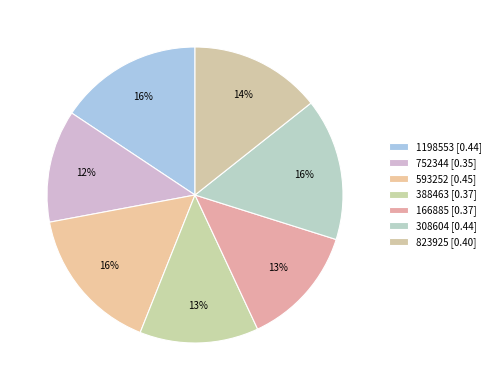

What is the smallest slice in the pie chart?

752344